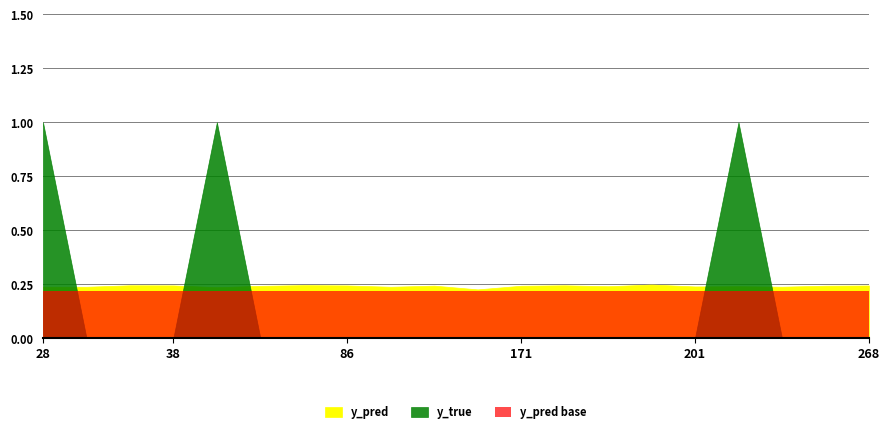

How many values in the y_true series exceed 0?

3